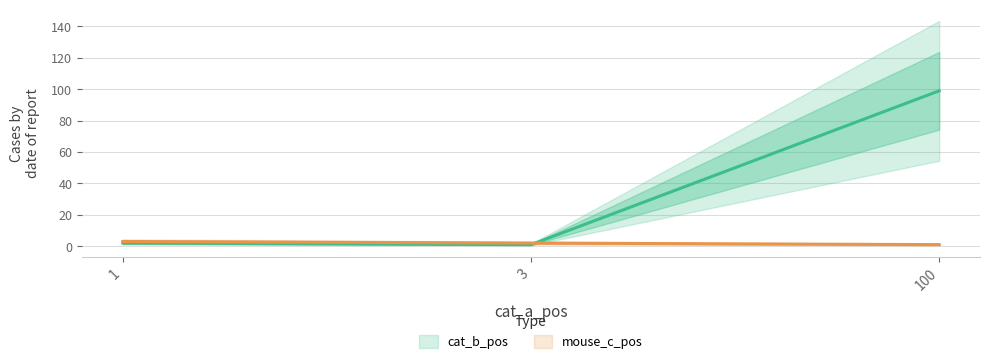

What is the difference between the mouse_c_pos values at 100 and 1?

2